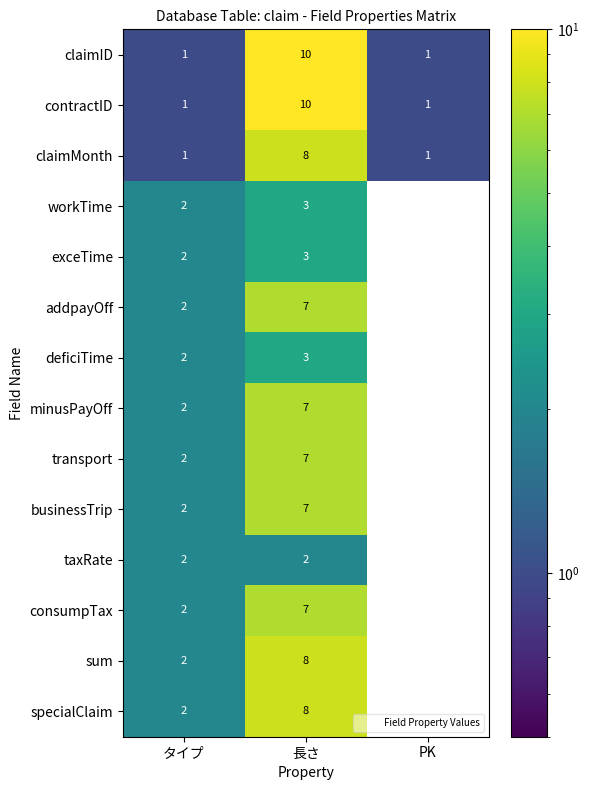

Where is businessTrip nearest to the value 3?

タイプ